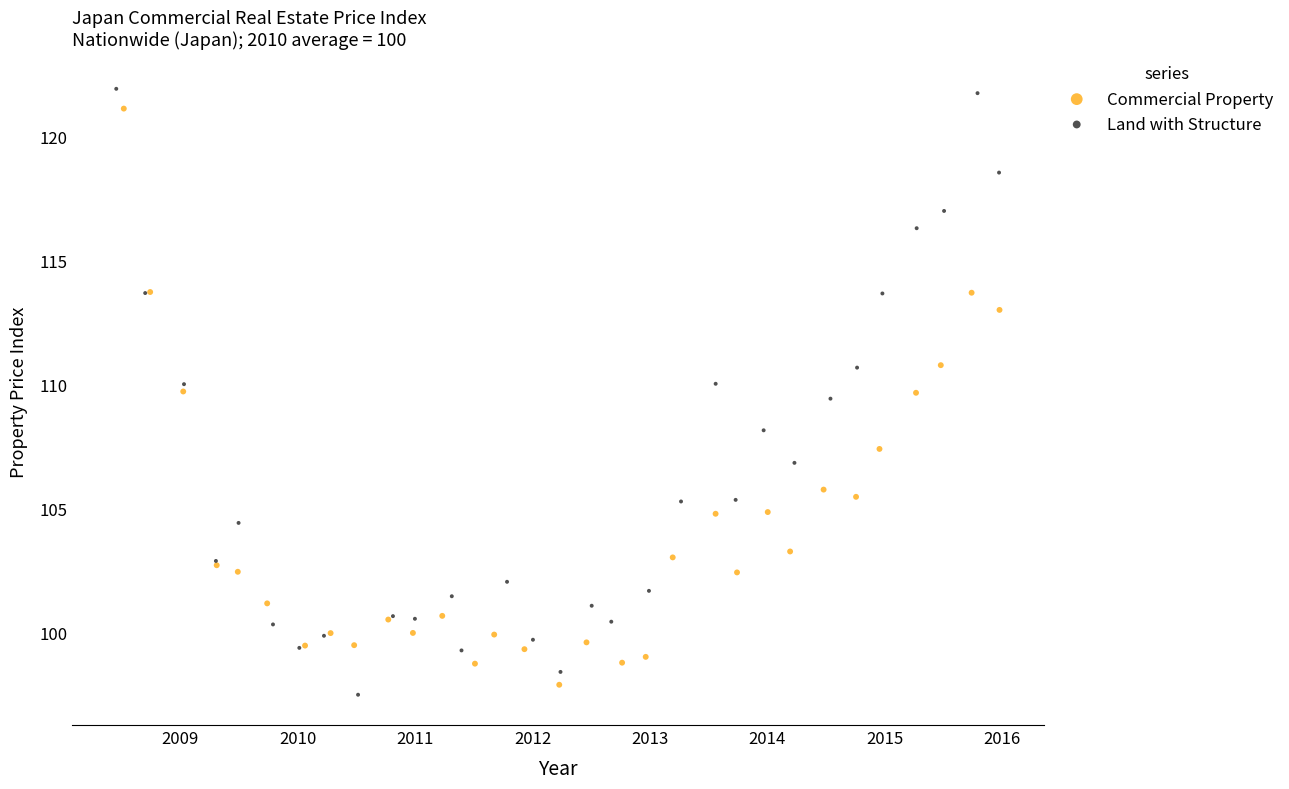

Which series has the widest spread of Y values?

Land with Structure